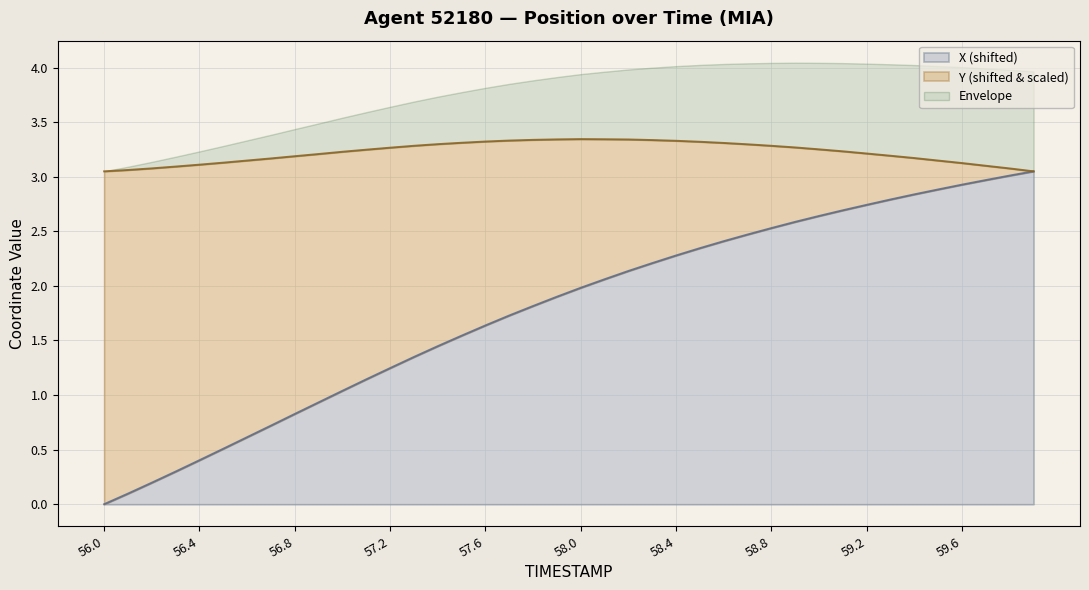

Is it true that X (shifted) equals -1.6 at 56.0?

False